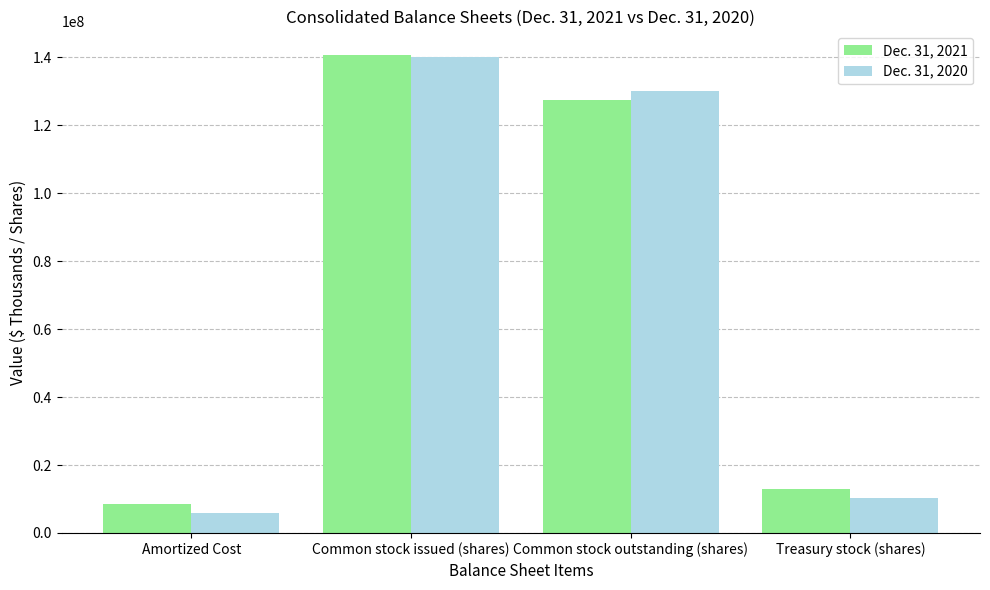

Rank the series by their average value, from lowest to highest.

Dec. 31, 2020, Dec. 31, 2021